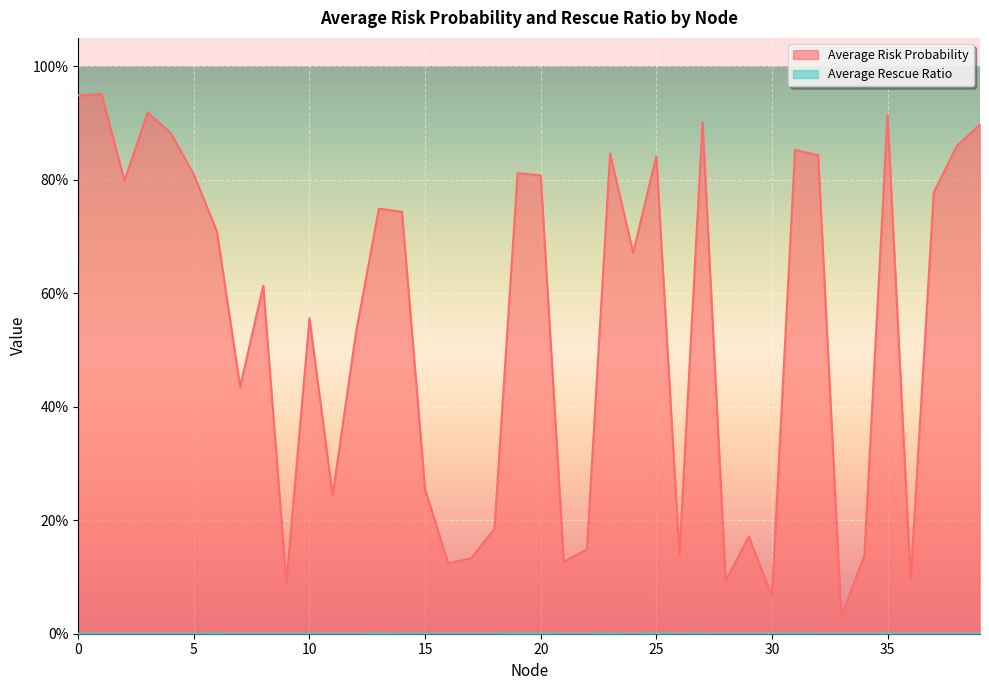

How many interior local peaks does the Average Risk Probability series have?

12